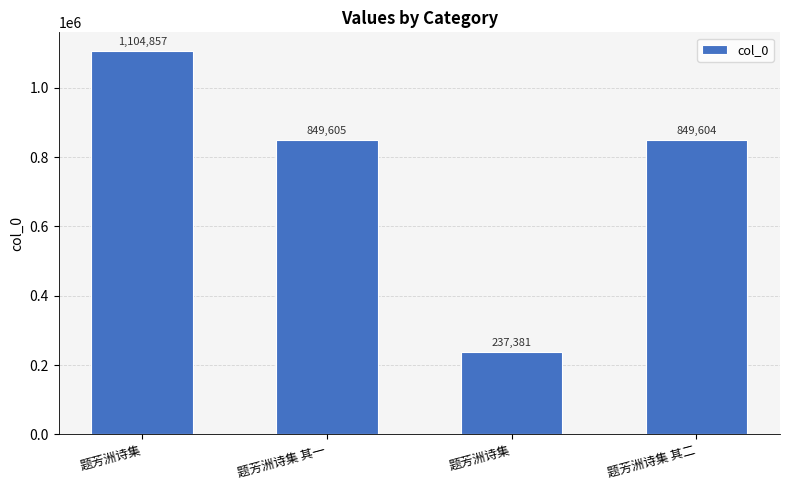

What is the difference between the maximum and second lowest values?

255253